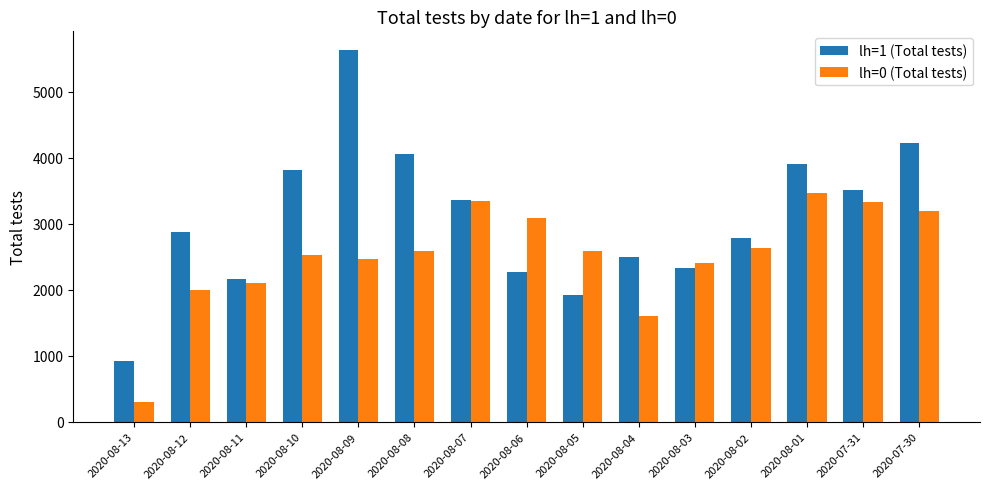

What is the value of the lh=0 (Total tests) bar at the 1st from the left?

298